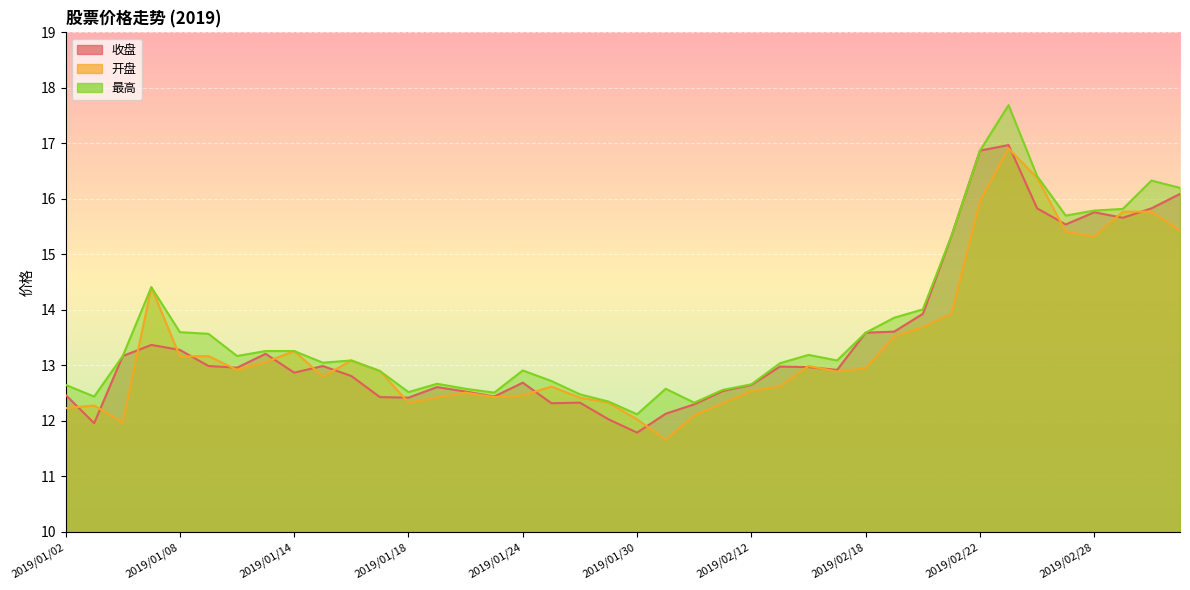

What is the minimum value for 开盘?

11.7